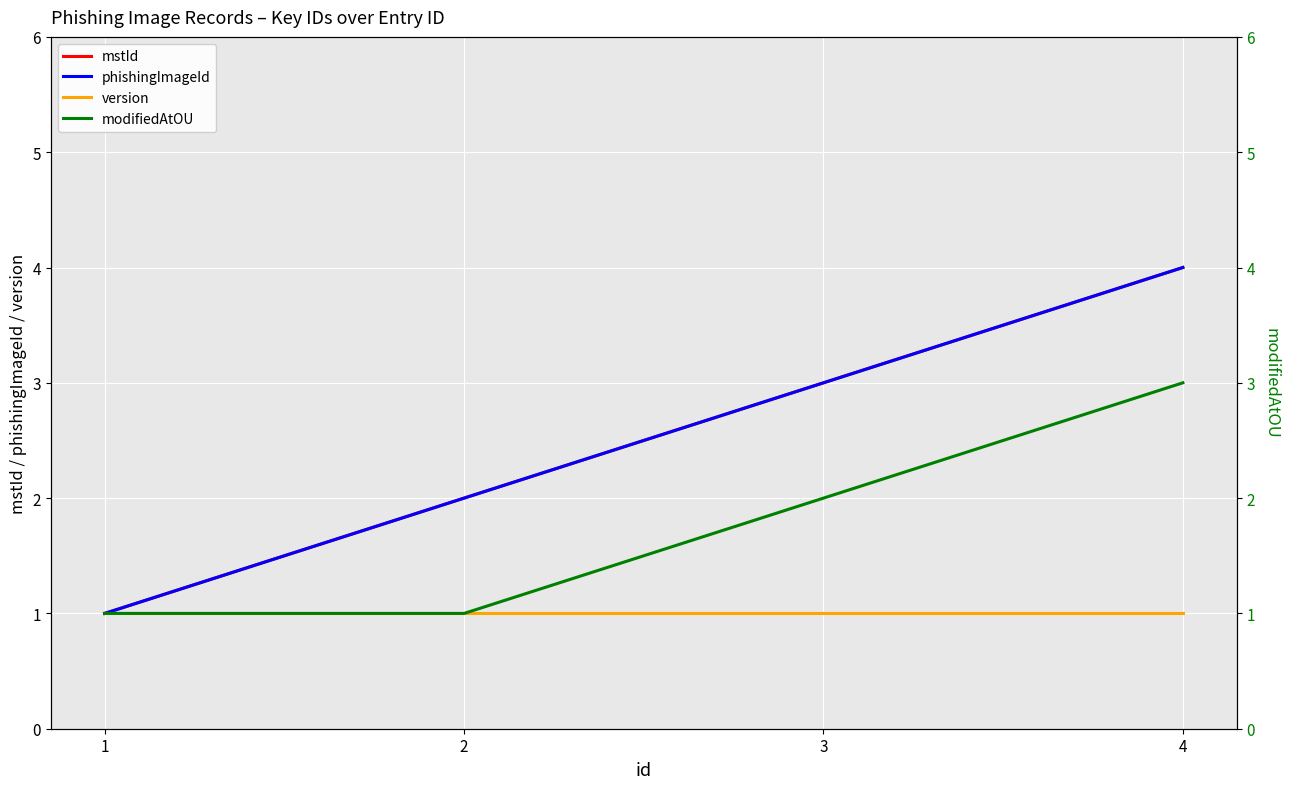

Reading left to right, extract all data points from this chart.

mstId: 1	2	3	4
phishingImageId: 1	2	3	4
version: 1	1	1	1
modifiedAtOU: 1	1	2	3